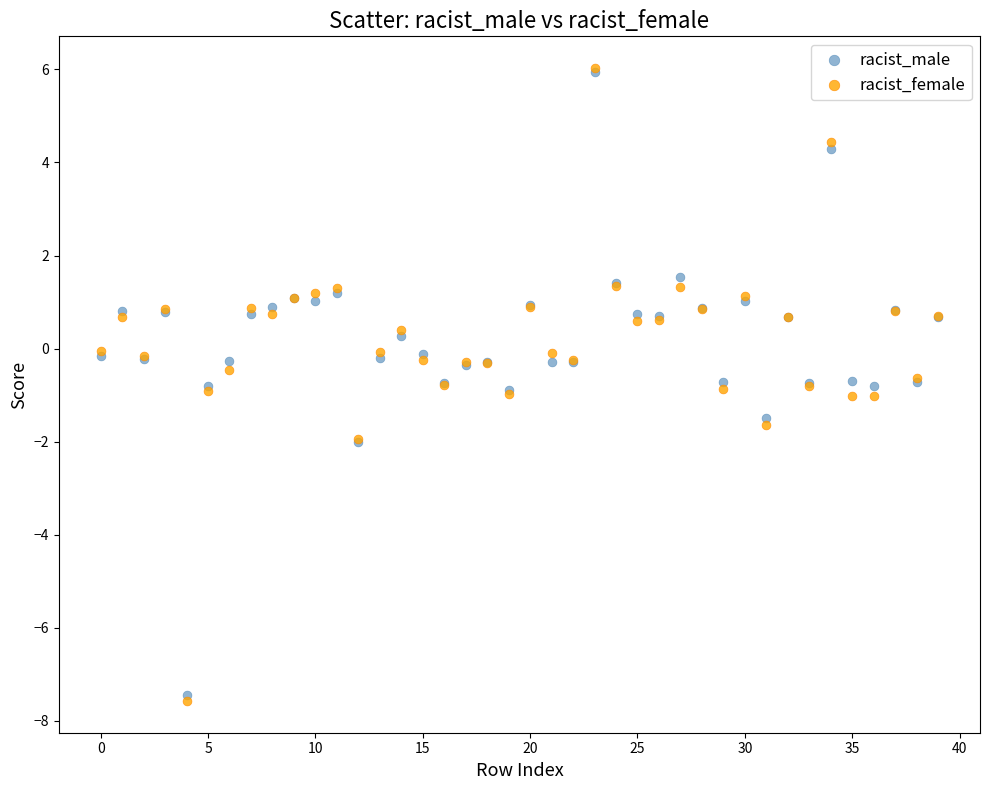

What are all the series names shown in the legend?

racist_male, racist_female